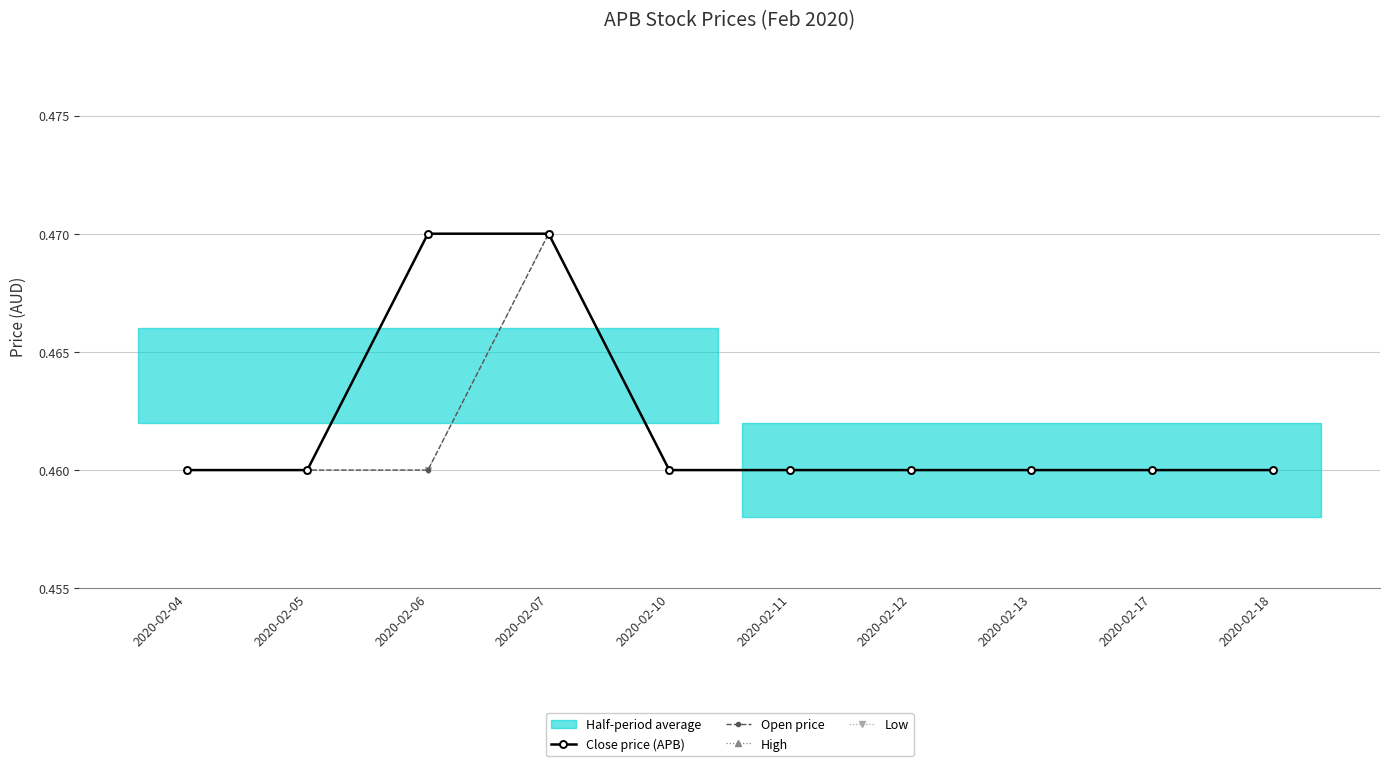

Which series changed the most between 2020-02-12 and 2020-02-17?

Close price (APB)